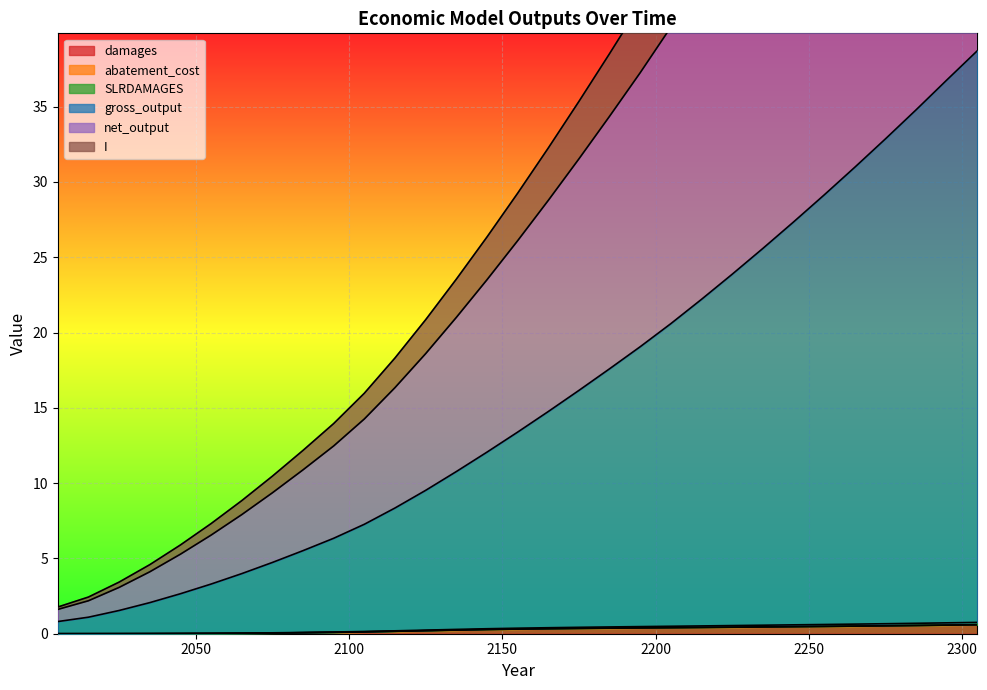

What is the maximum value shown in the chart?

85.4